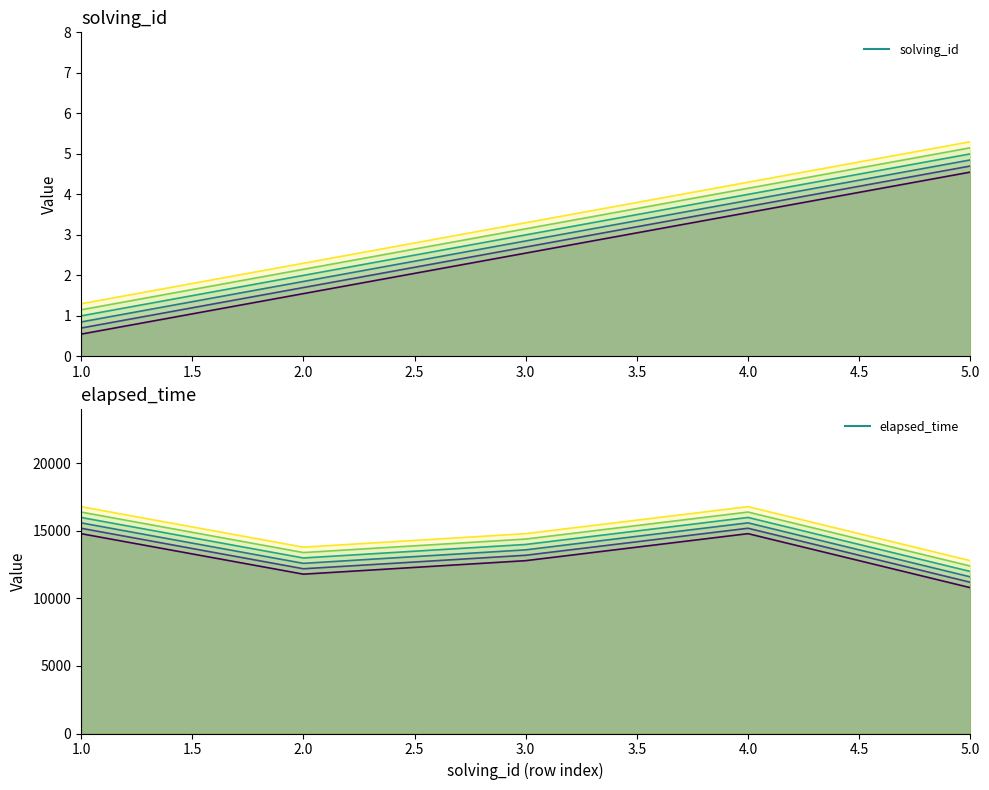

Is the value of solving_id_line_0 at 1.0 greater than the value of elapsed_time_line_0 at 4.0?

No